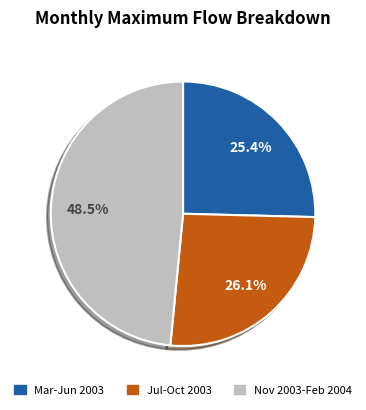

How many segments does this pie chart have?

3